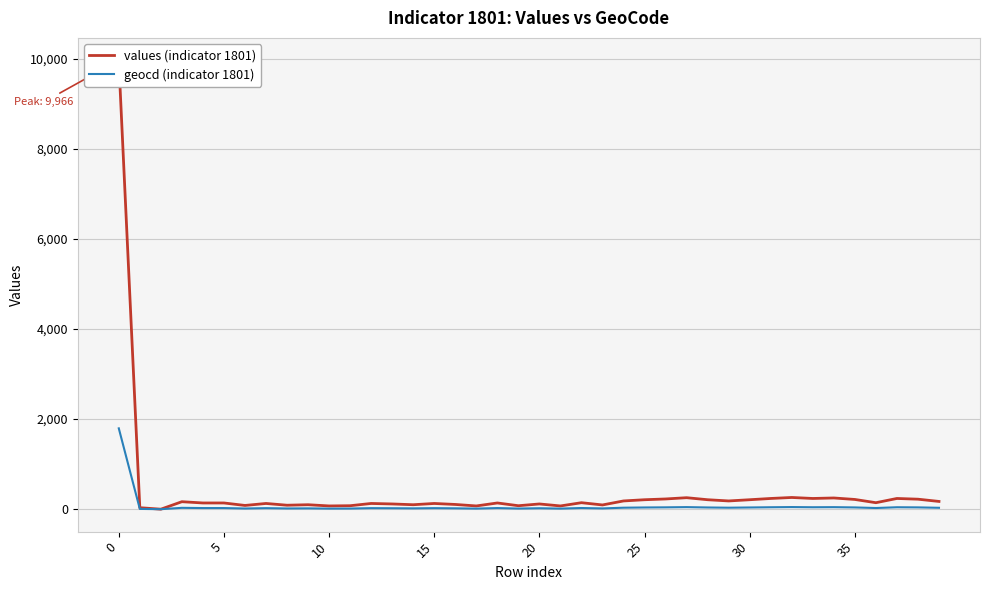

Is it true that geocd (indicator 1801) equals 30 at 14?

False